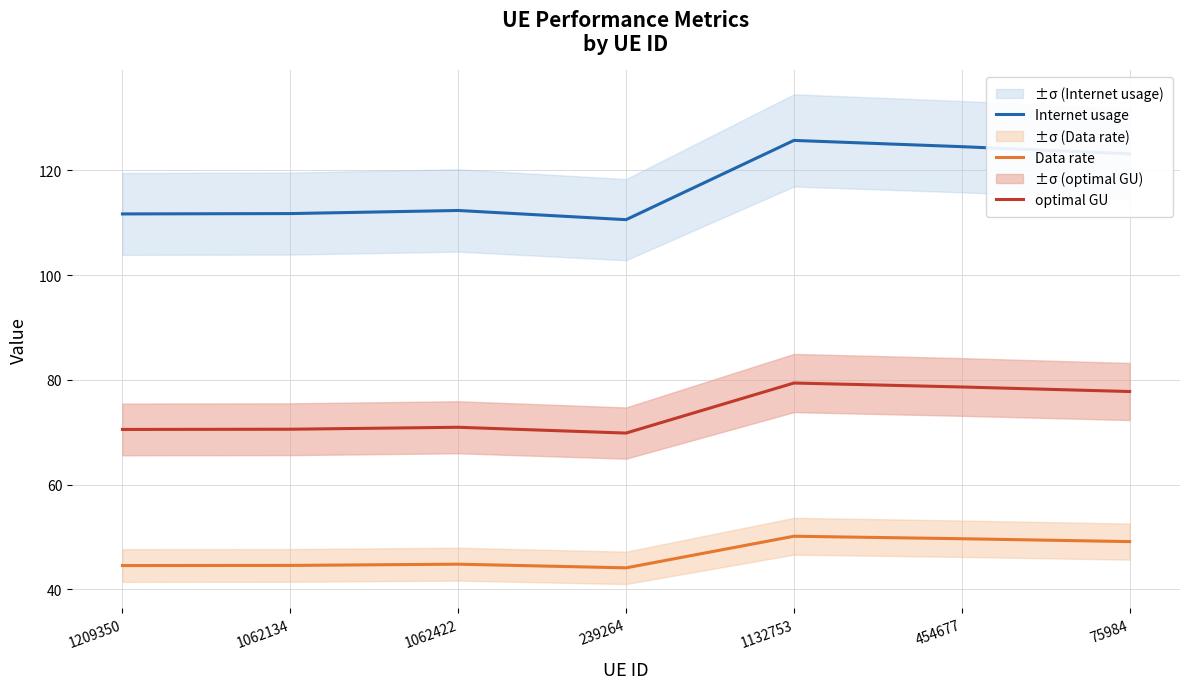

The optimal GU series shows 69.8 at 239264. True or false?

True